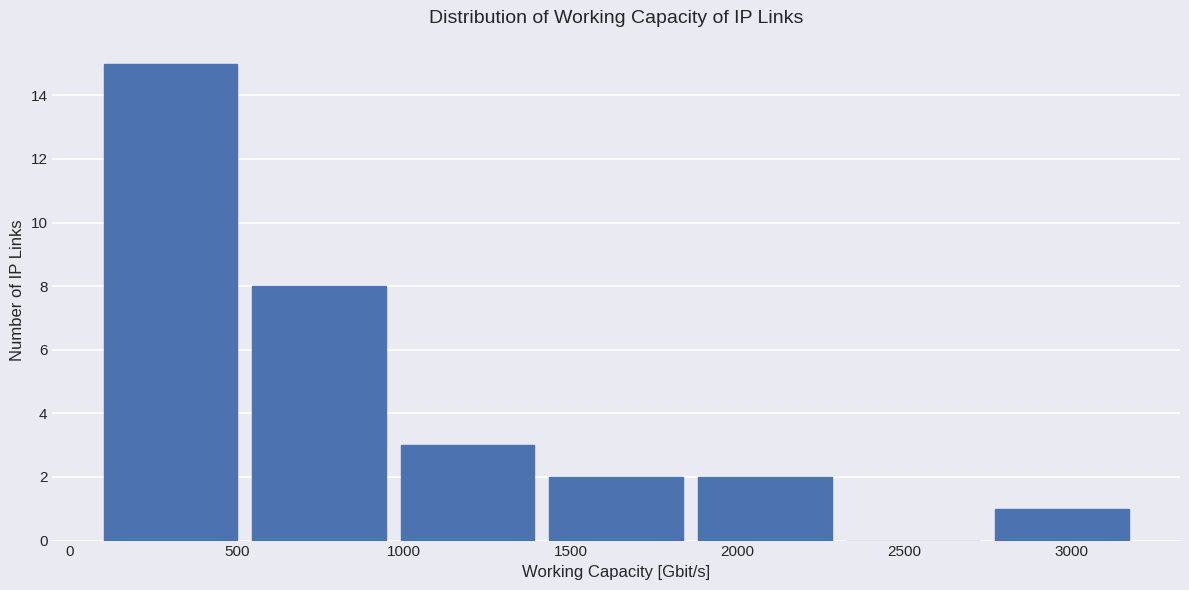

Reading left to right, transcribe this chart: for each bar, give the range it covers on the x-axis and its height. Neither the bar edges nor the heights are printed on the chart, so give them approximately, as read against the axes.

100 to 500: 15
500 to 950: 8
950 to 1400: 3
1400 to 1850: 2
1850 to 2300: 2
2300 to 2750: 0
2750 to 3200: 1